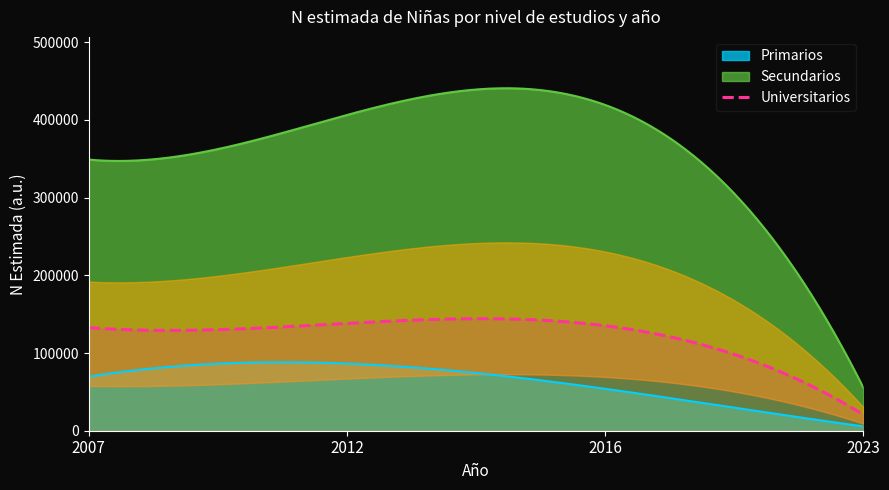

True or false: Secundarios and Universitarios cross at least once.

False